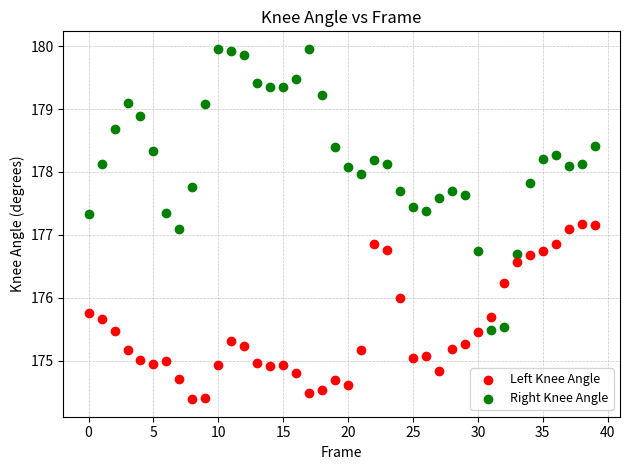

Which series reaches the minimum Y coordinate?

Left Knee Angle